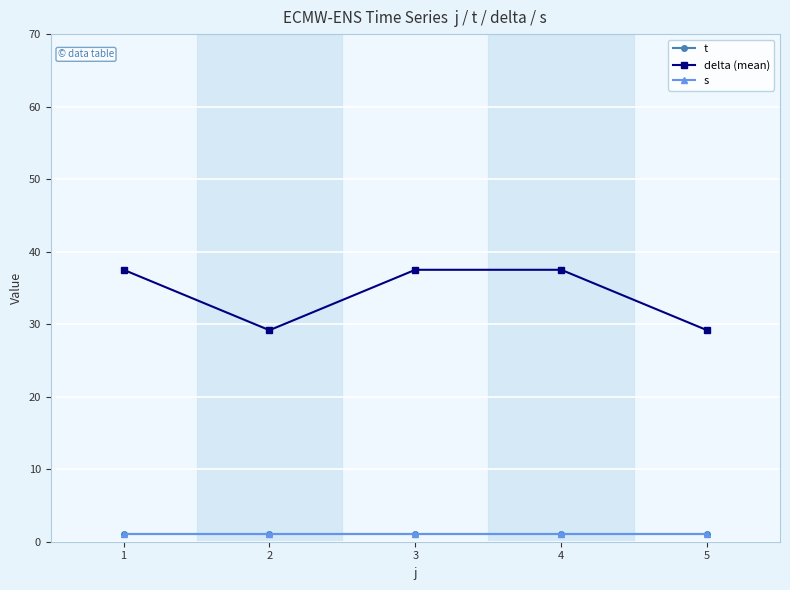

True or false: t and delta (mean) intersect in this chart.

False